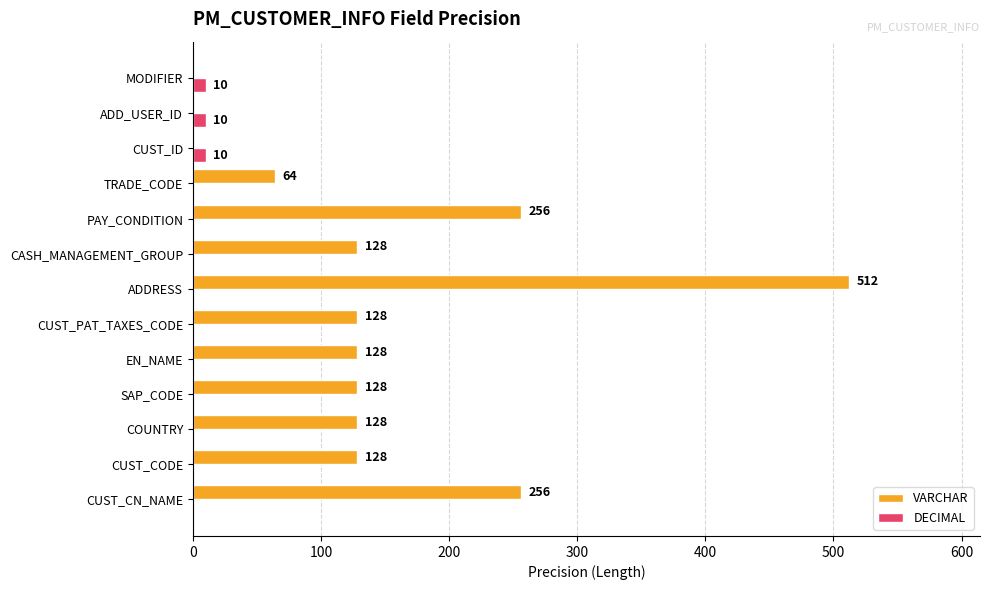

What is the total value across all series at TRADE_CODE?

64